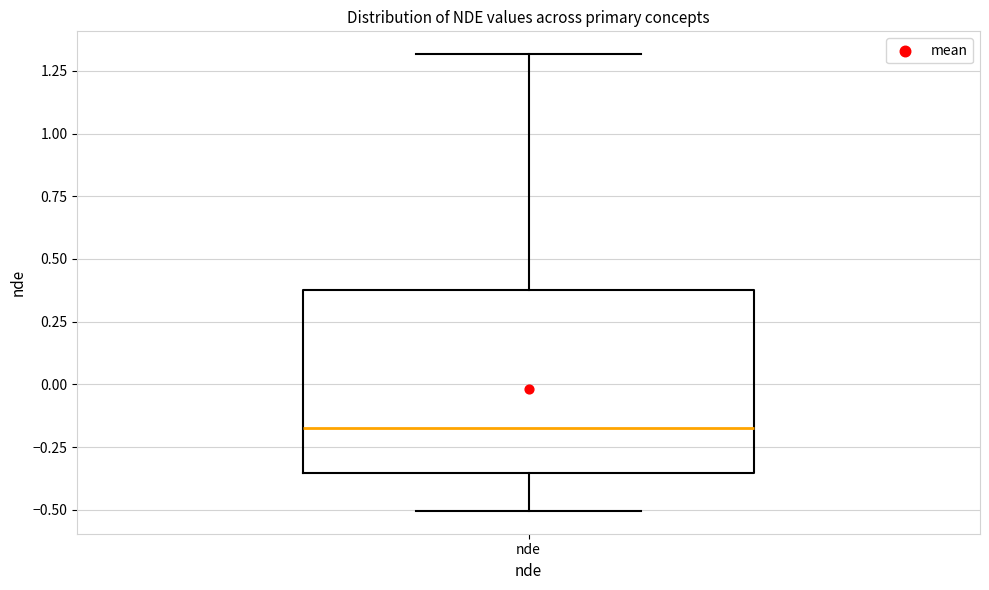

Transcribe this box plot: give where the median line is, the range the box spans, and where the two whiskers end, as read against the y-axis. The values are not printed on the chart, so give them approximately, as read against the axis.

median -0.20, box -0.35 to 0.40, whiskers -0.50 to 1.30